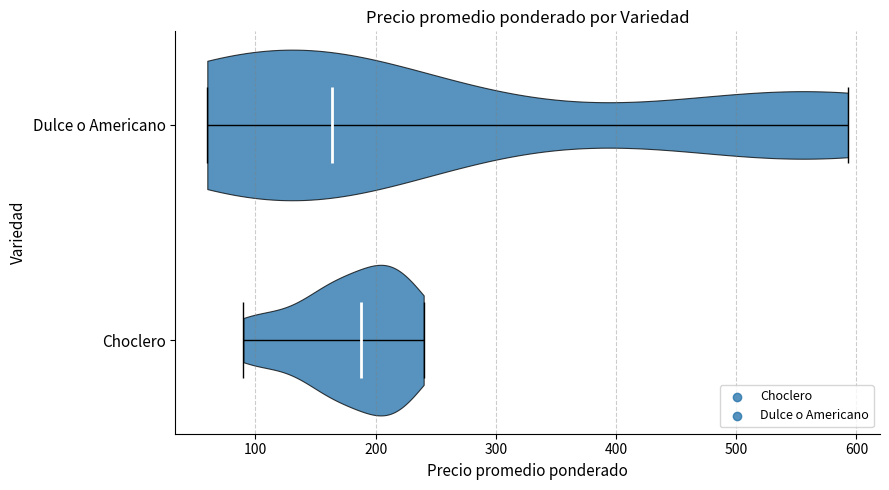

Which violin has the furthest to the right median line?

Choclero